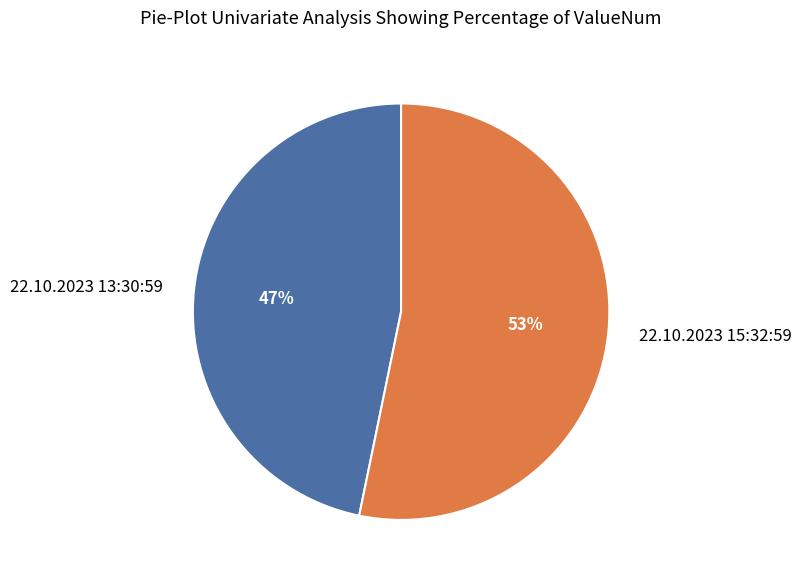

To the nearest percent, what is the difference between the 22.10.2023 13:30:59 and 22.10.2023 15:32:59 slice percentages?

6%